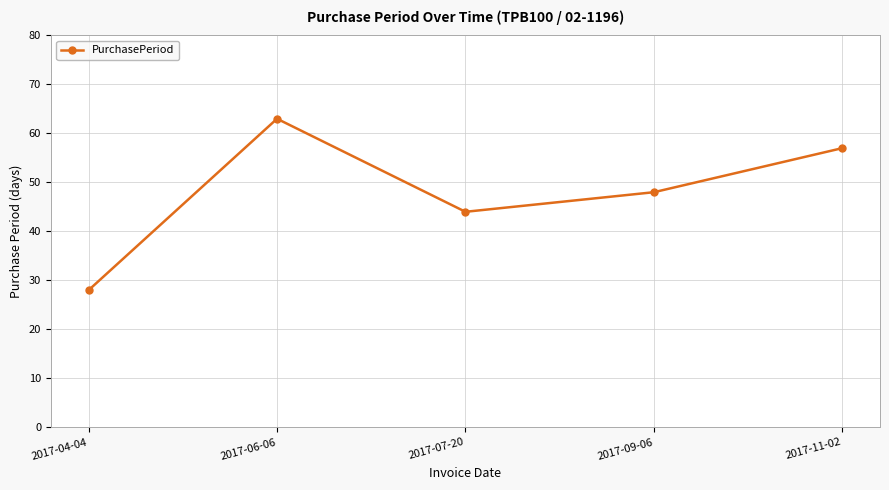

True or false: the data shows 28 at 2017-04-04.

True